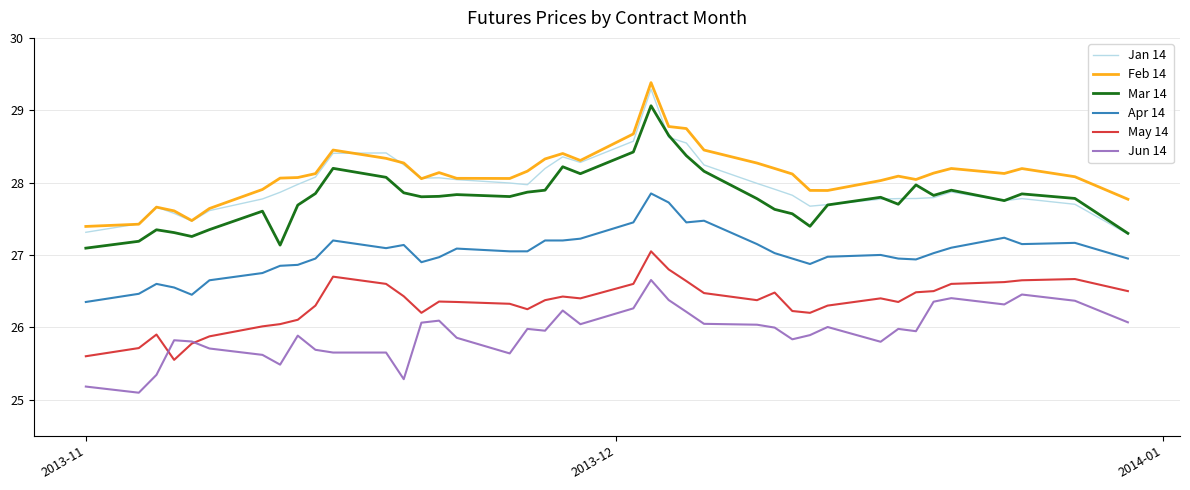

How many lines are shown in the chart?

6